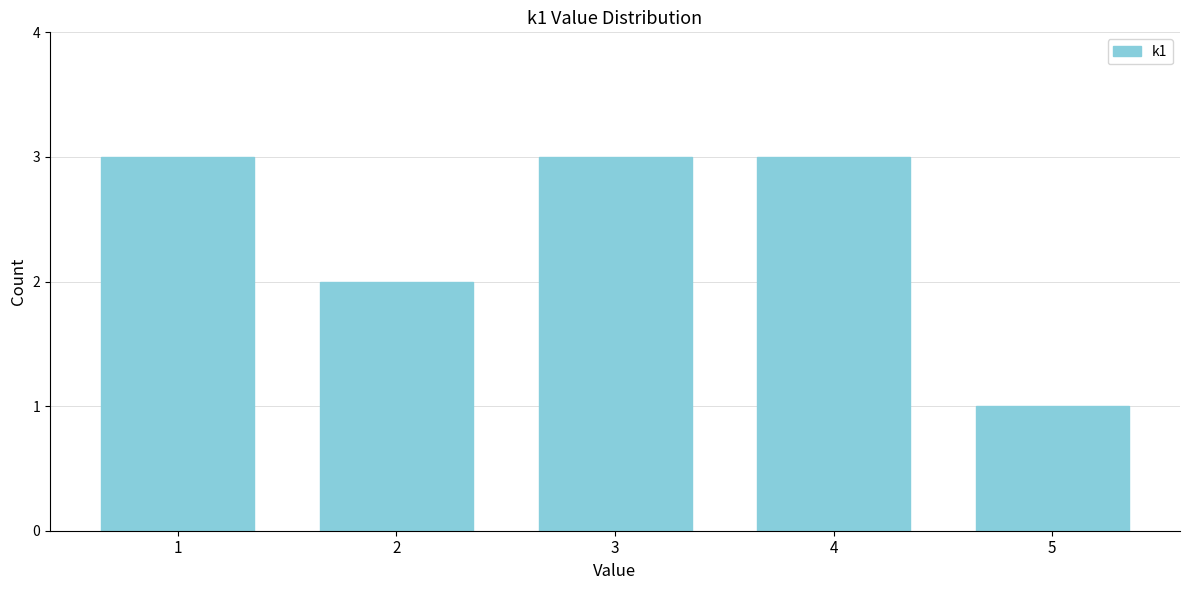

Reading left to right, list all the values displayed in this chart.

3	2	3	3	1